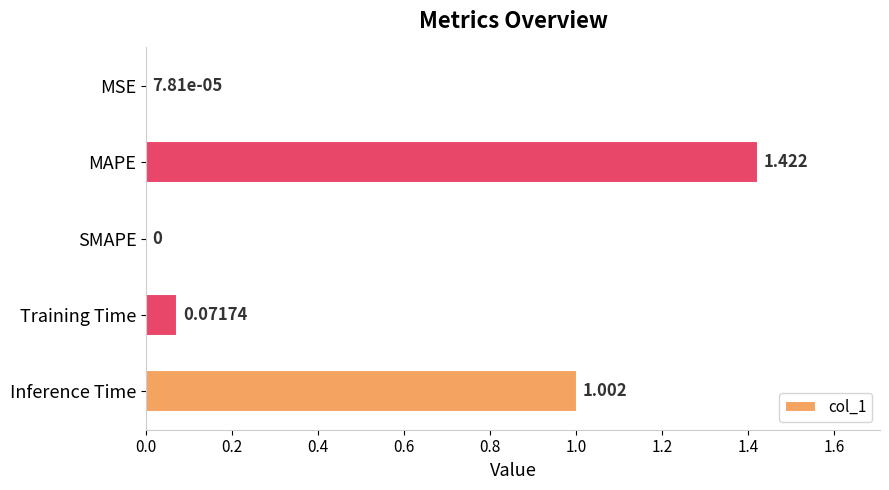

What is the average value?

0.5